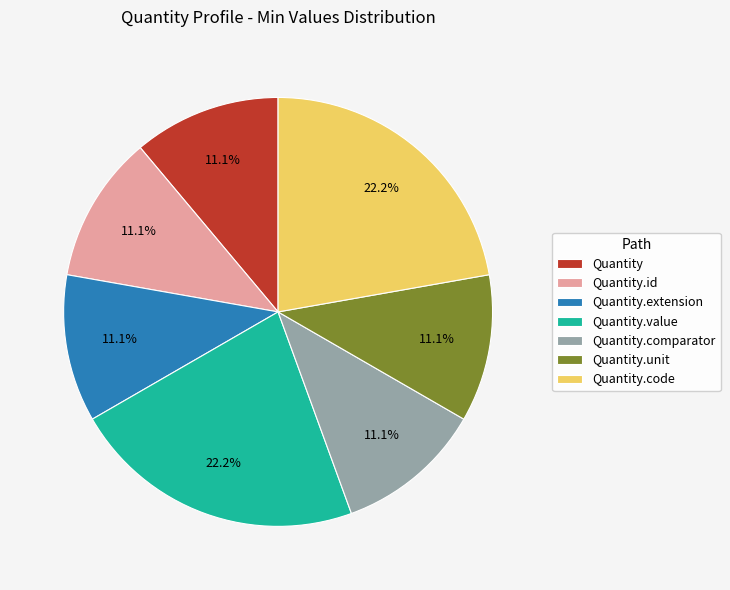

Is there any slice that represents more than half of the pie?

No